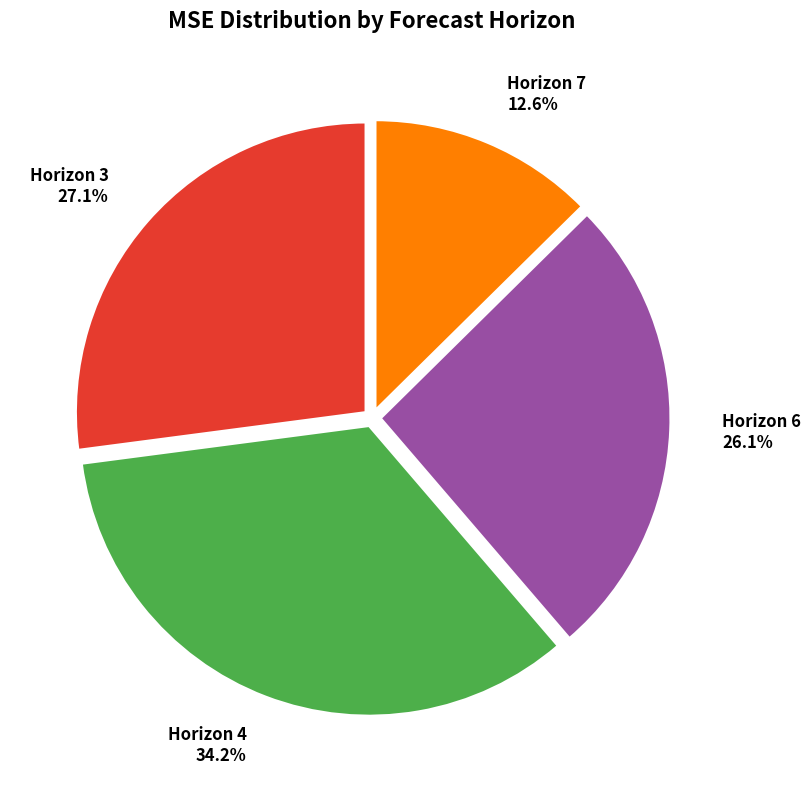

What is the smallest slice in the pie chart?

Horizon 7